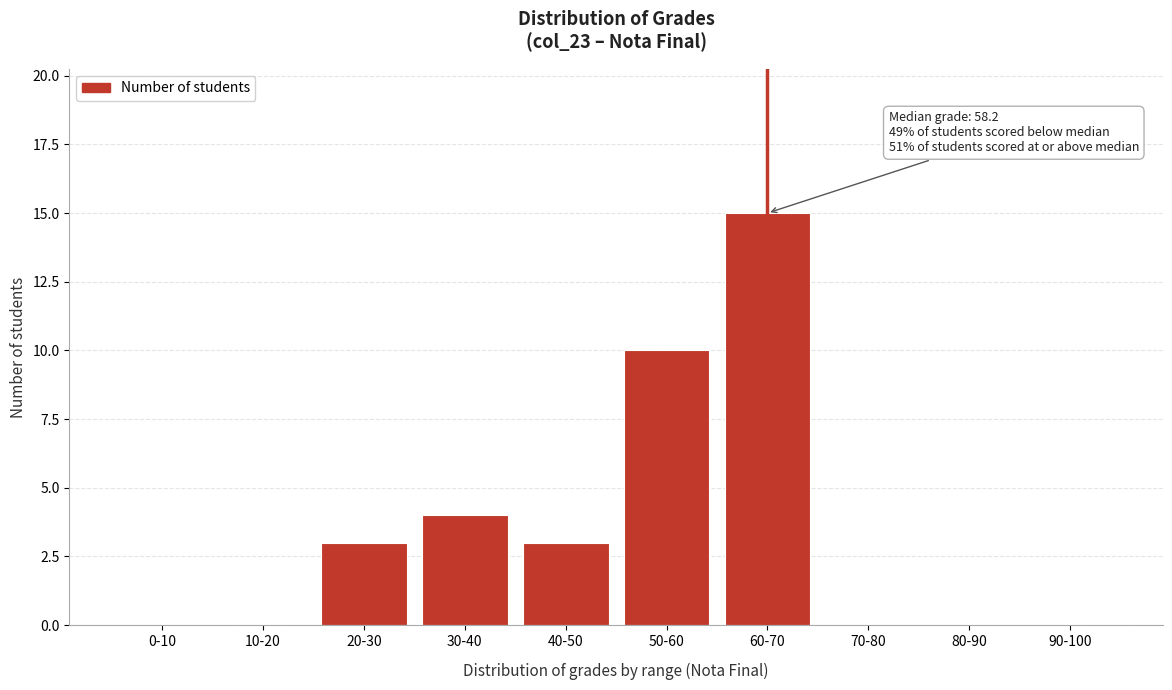

Reading left to right, transcribe all the data shown in this chart.

0-10=0	10-20=0	20-30=3	30-40=4	40-50=3	50-60=10	60-70=15	70-80=0	80-90=0	90-100=0